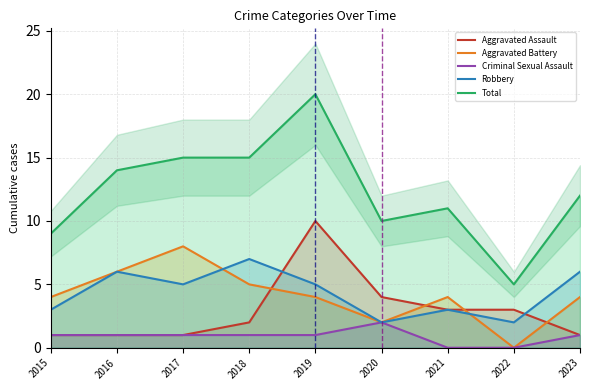

At which category is the sum across all series the highest?

2019